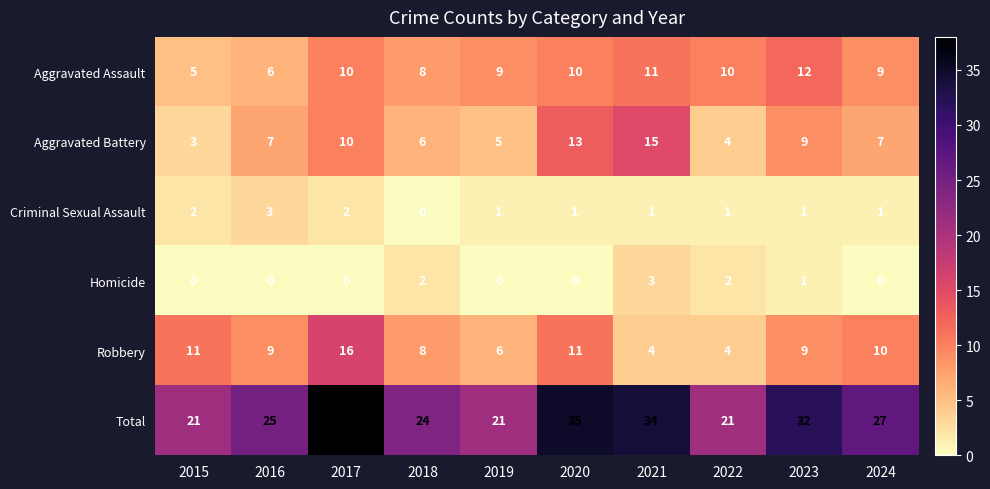

What is the maximum value shown in the chart?

38